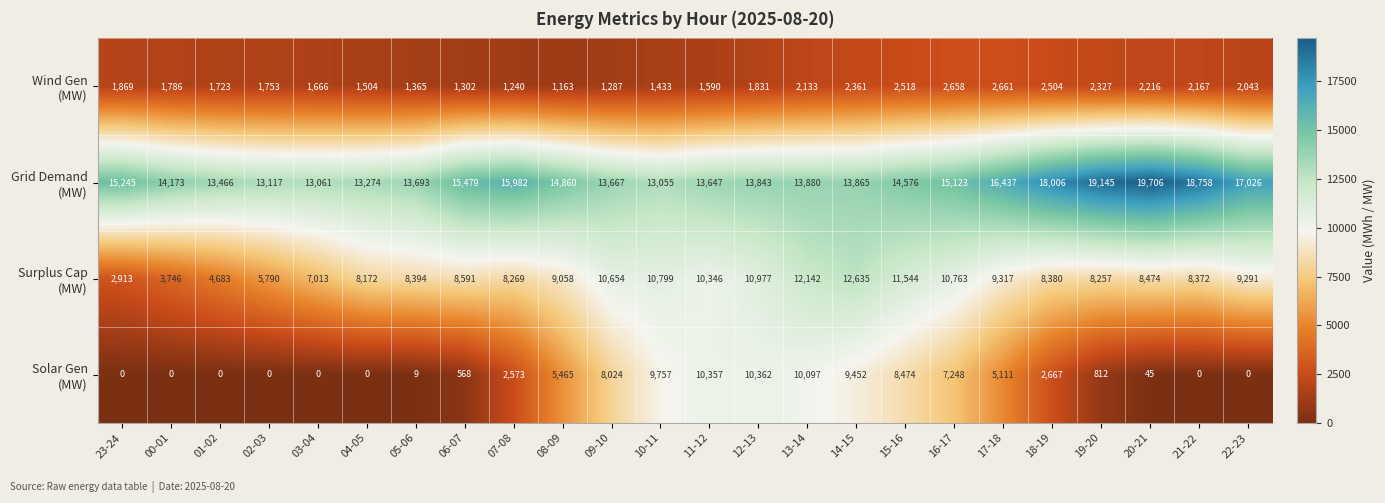

What is the spread (max minus min) of values at 15-16?

12058